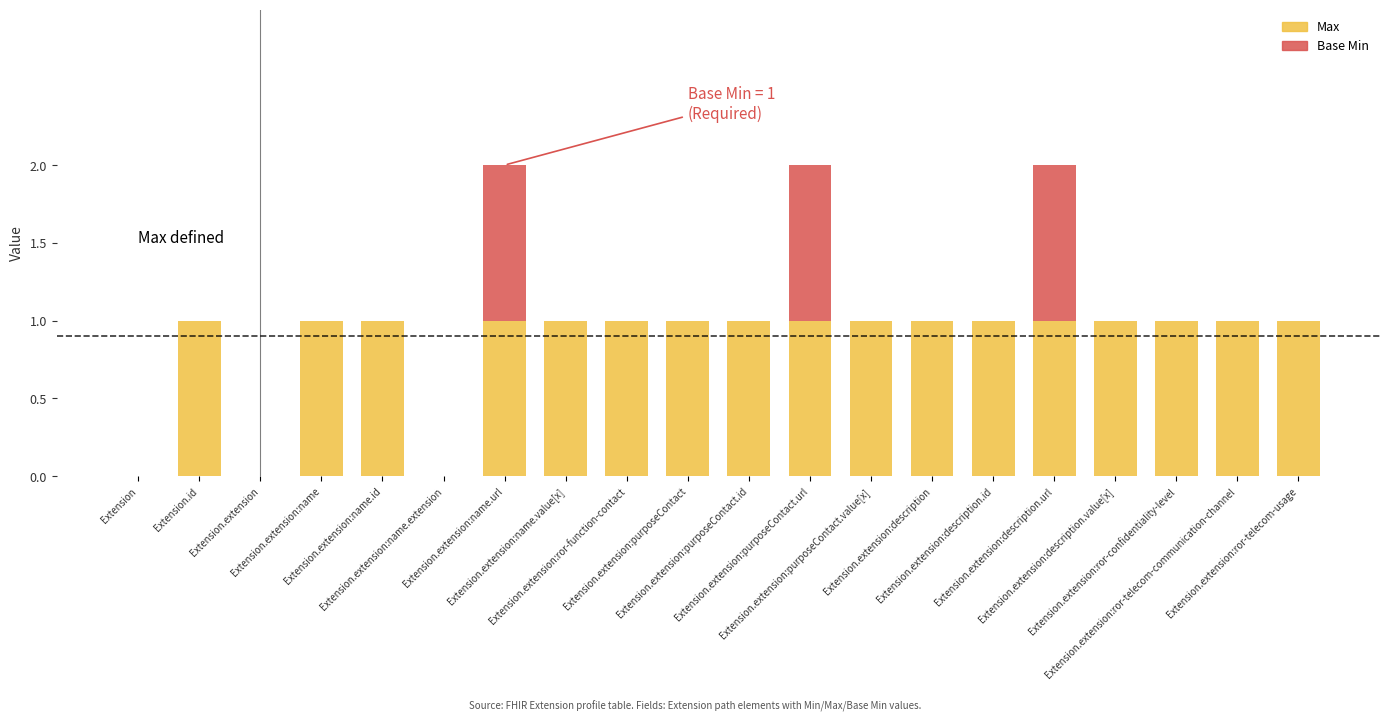

List the labels in order of Base Min value, largest first.

Extension.extension:name.url, Extension.extension:purposeContact.url, Extension.extension:description.url, Extension, Extension.id, Extension.extension, Extension.extension:name, Extension.extension:name.id, Extension.extension:name.extension, Extension.extension:name.value[x], Extension.extension:ror-function-contact, Extension.extension:purposeContact, Extension.extension:purposeContact.id, Extension.extension:purposeContact.value[x], Extension.extension:description, Extension.extension:description.id, Extension.extension:description.value[x], Extension.extension:ror-confidentiality-level, Extension.extension:ror-telecom-communication-channel, Extension.extension:ror-telecom-usage